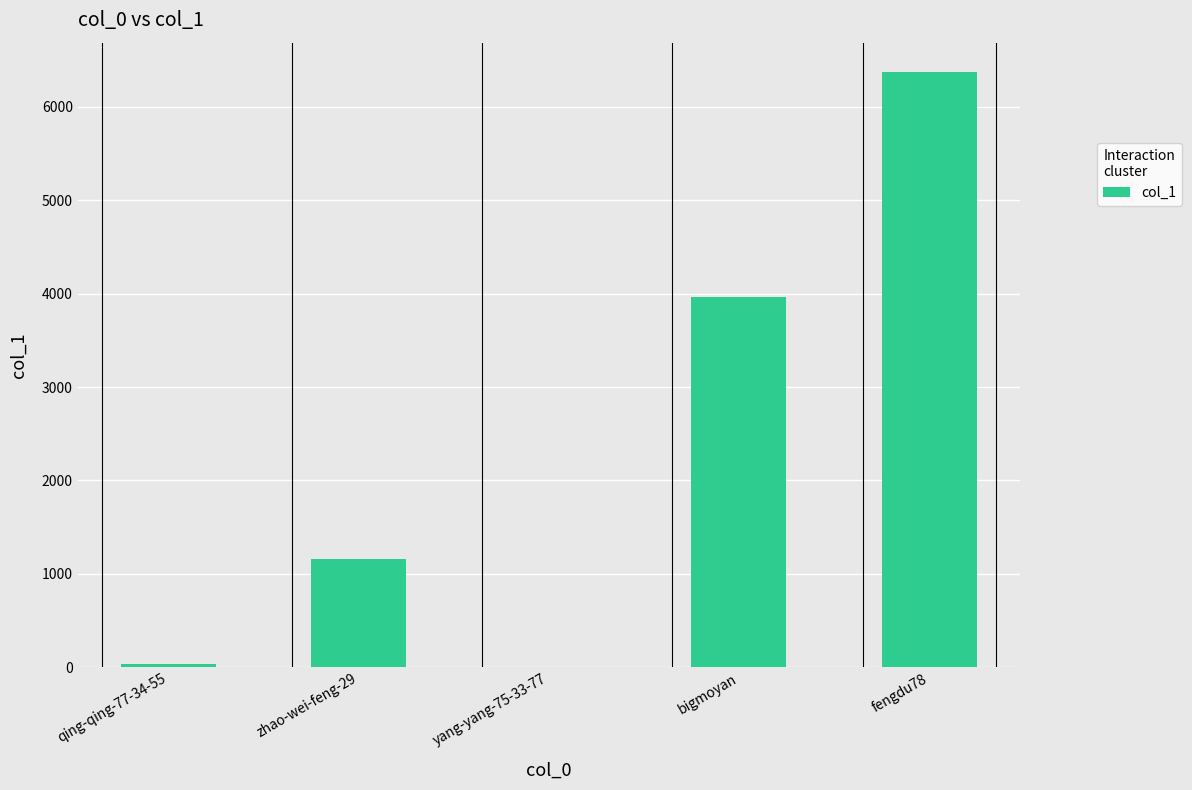

How many data points does each series have?

5